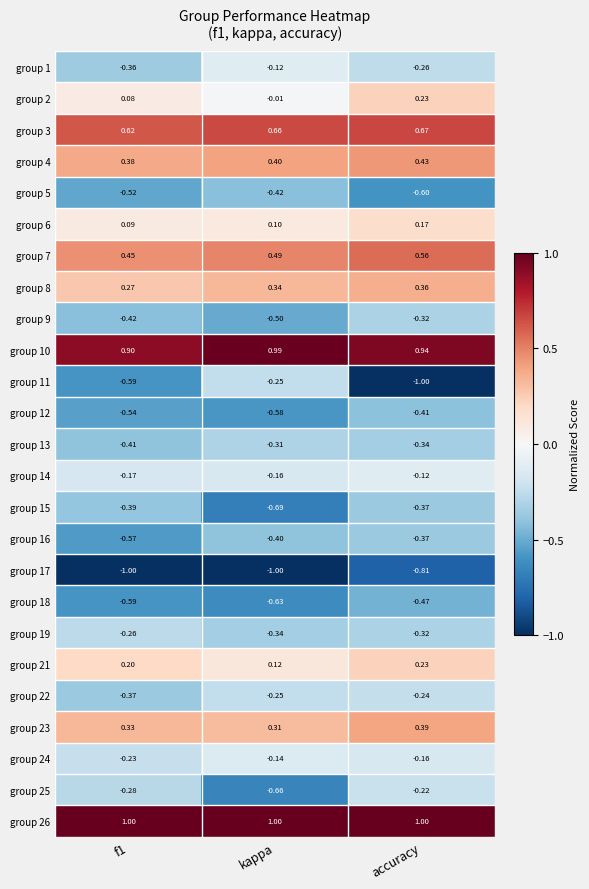

At which label is group 11 closest to 0?

kappa